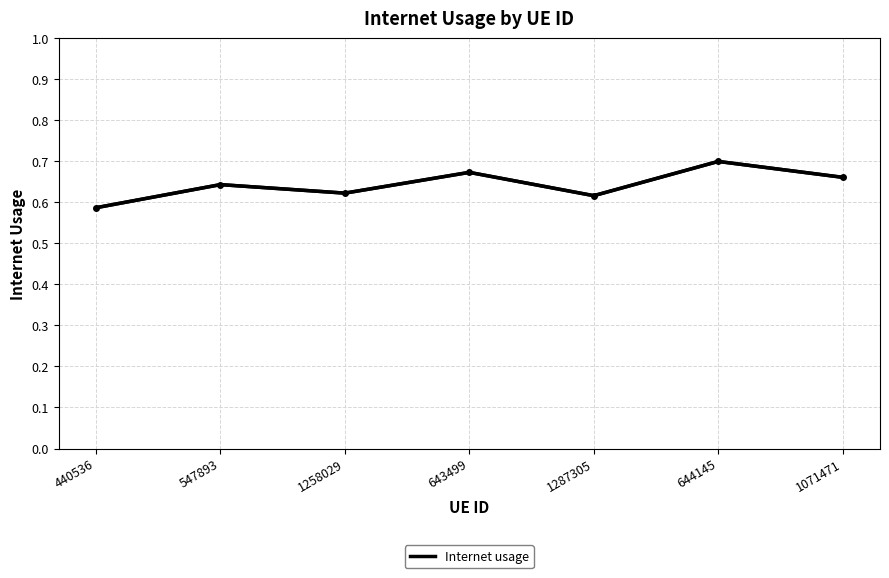

What is the sum of the values at 1071471 and 644145?

1.4